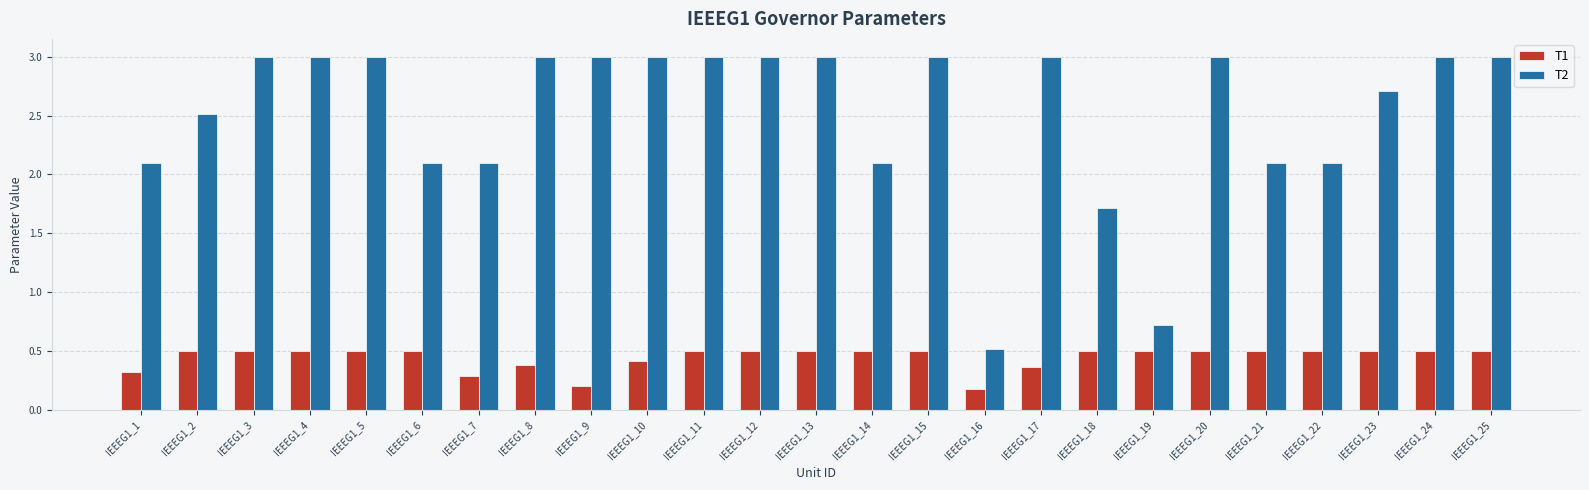

Does the chart contain stacked bars?

No